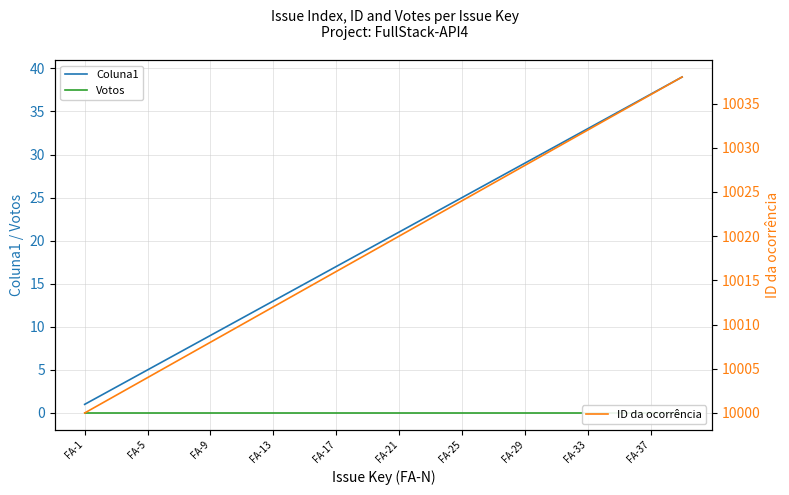

The value of ID da ocorrência at 37 is 15848. True or false?

False